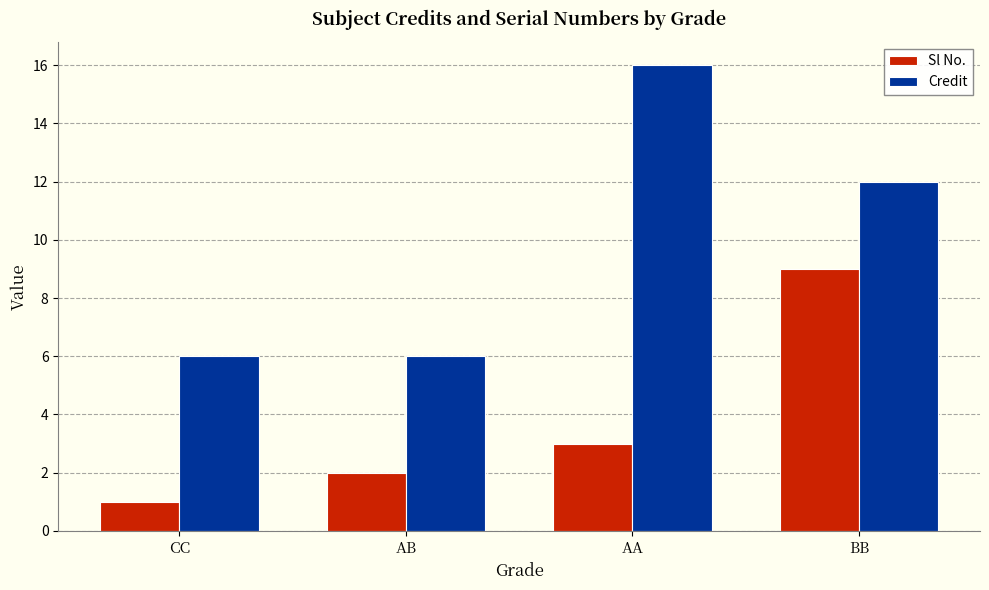

What is the difference between the second highest and second lowest values in the Credit series?

6